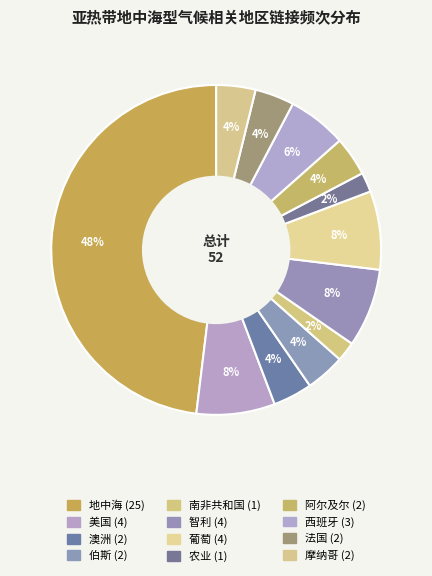

What percentage do 美国 and 地中海 together represent?

55.8%